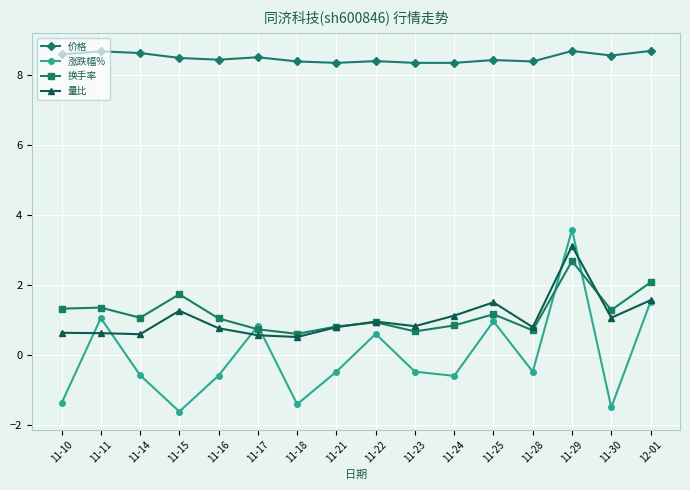

True or false: 价格 and 换手率 intersect in this chart.

False